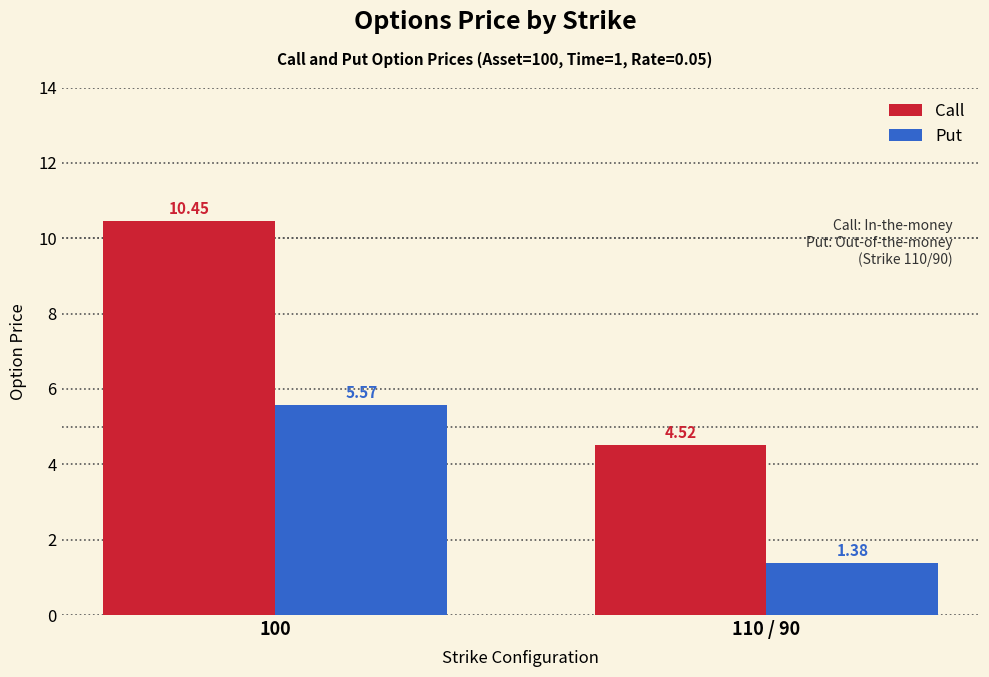

Rank the series by their average value, from highest to lowest.

Call, Put